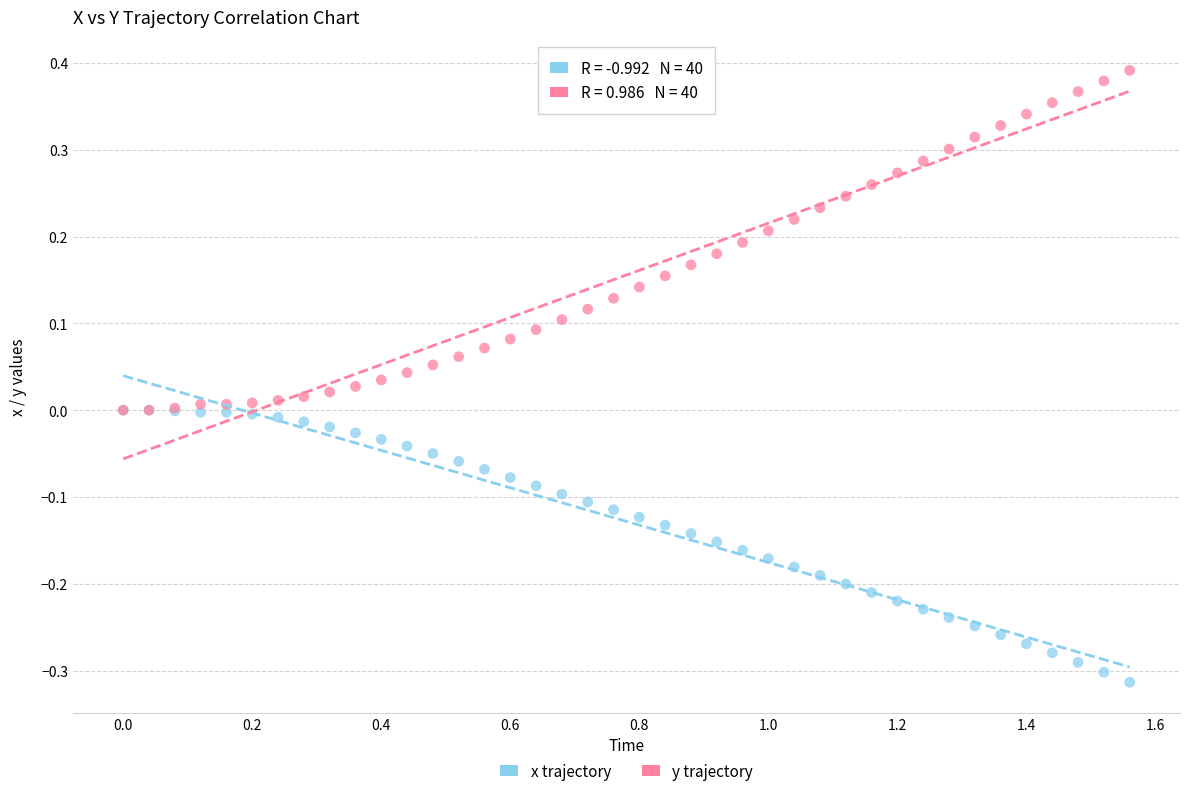

Which series reaches the maximum Y coordinate?

y trajectory